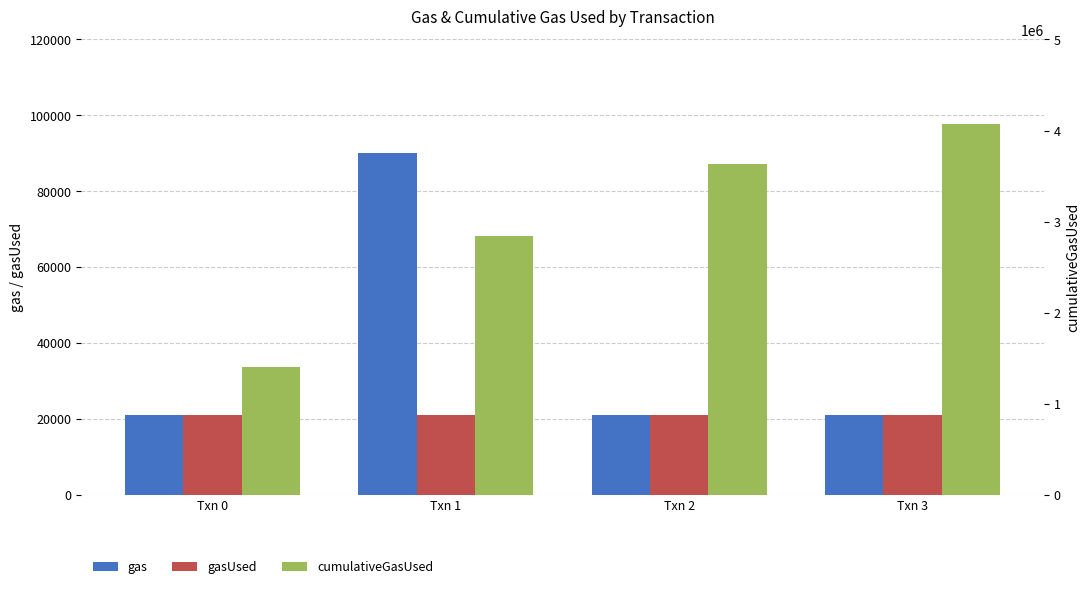

At which label does cumulativeGasUsed reach its minimum?

Txn 0